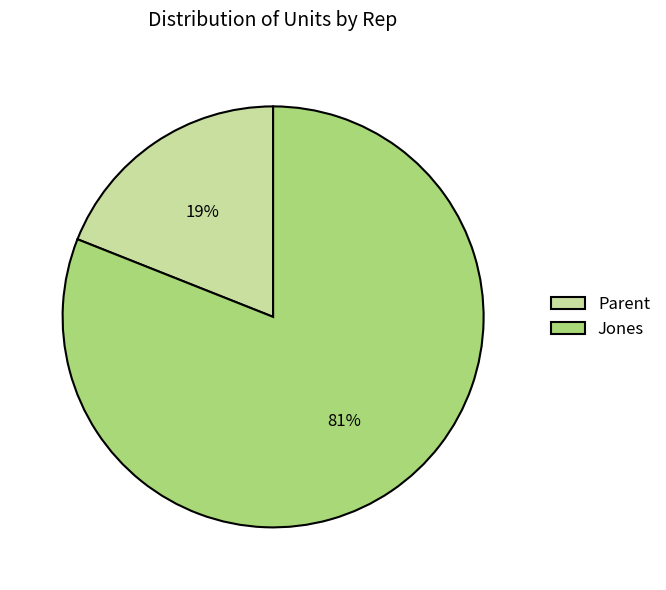

What is the ratio of the value at Jones to the value at Parent?

4.3